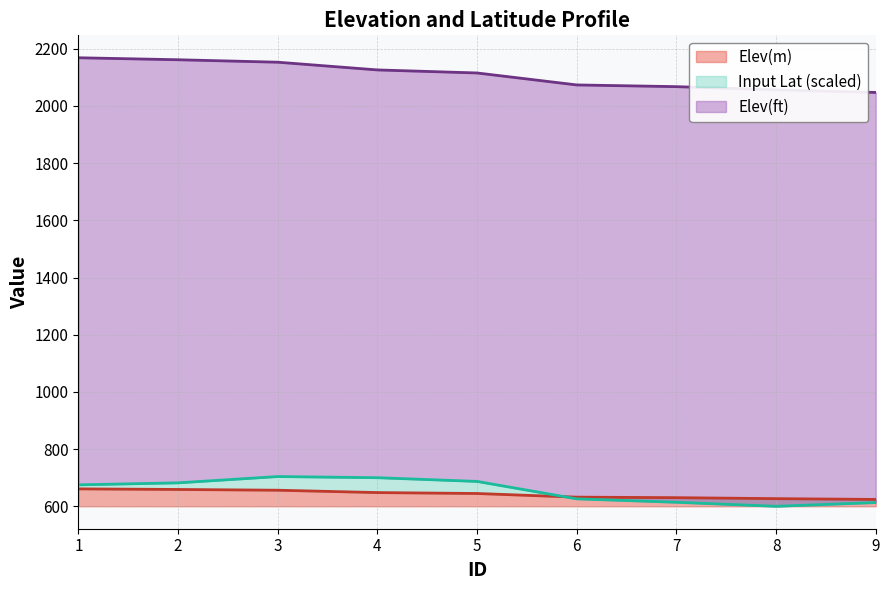

Where is the first local minimum for Input Lat (scaled)?

8